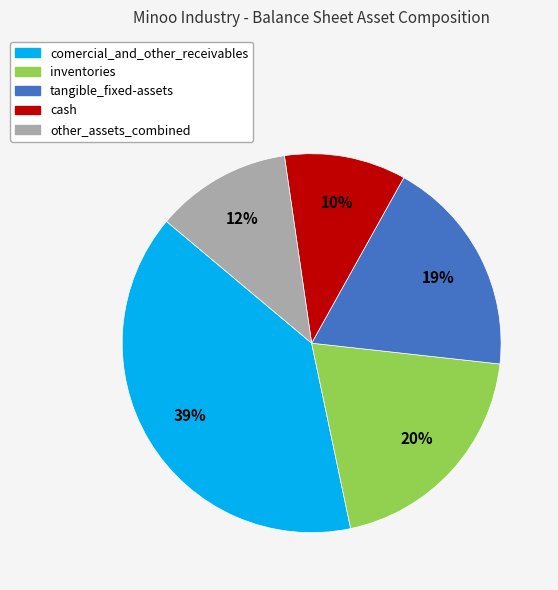

To the nearest percent, what is the difference between the inventories and other_assets_combined slice percentages?

8%